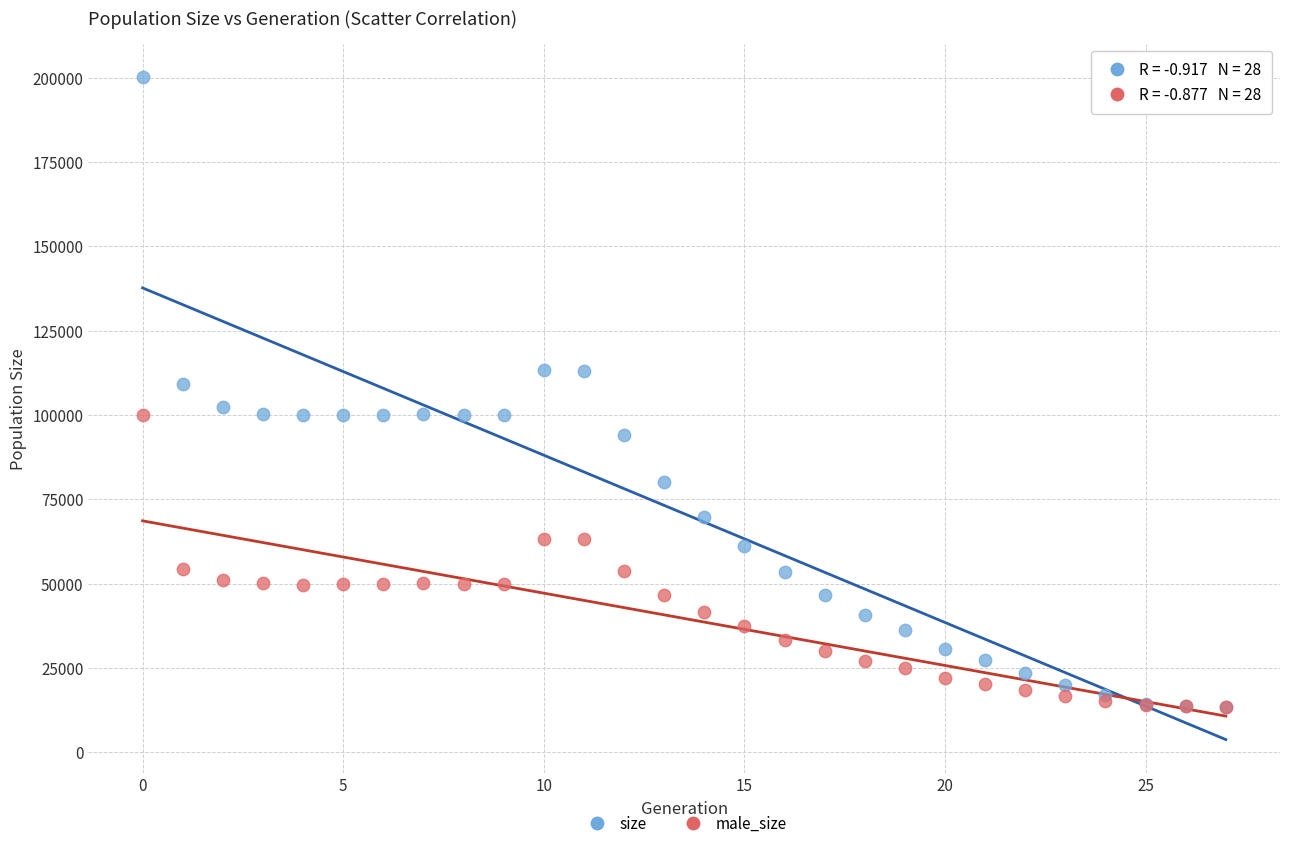

In the size series, what Y value is closest to 106904?

109168